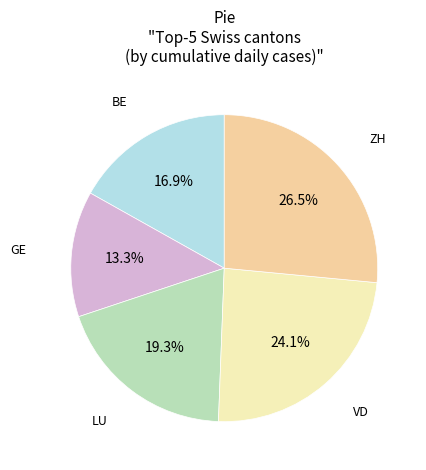

Is there a majority slice in this chart?

No